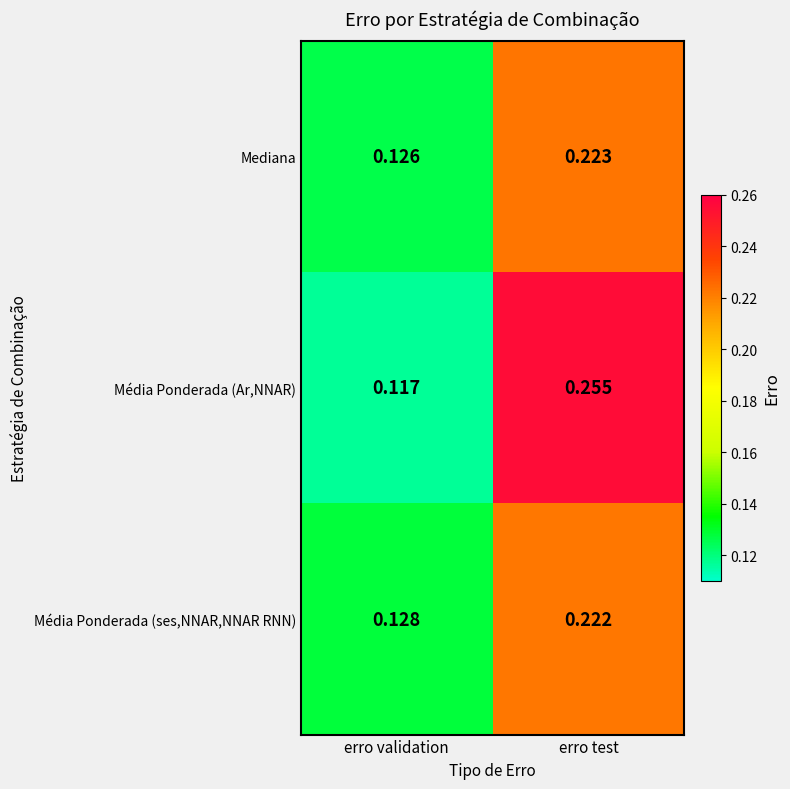

At which label is Mediana closest to 0?

erro validation